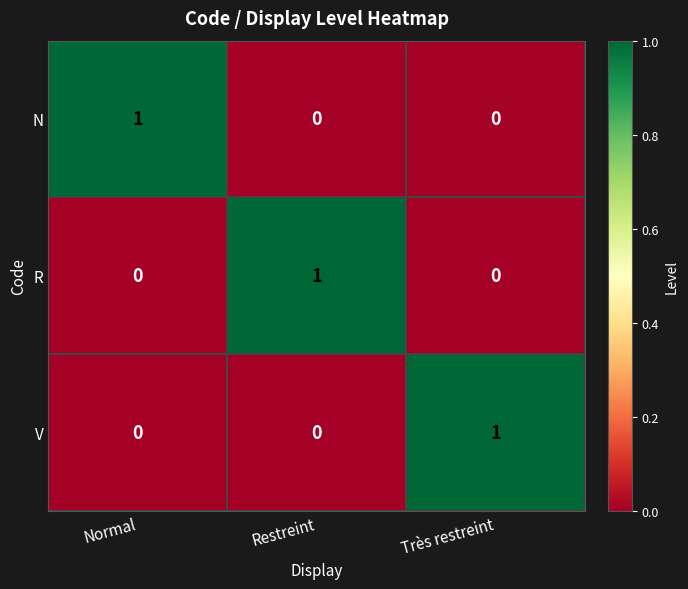

Which category has the highest value in the N series?

Normal